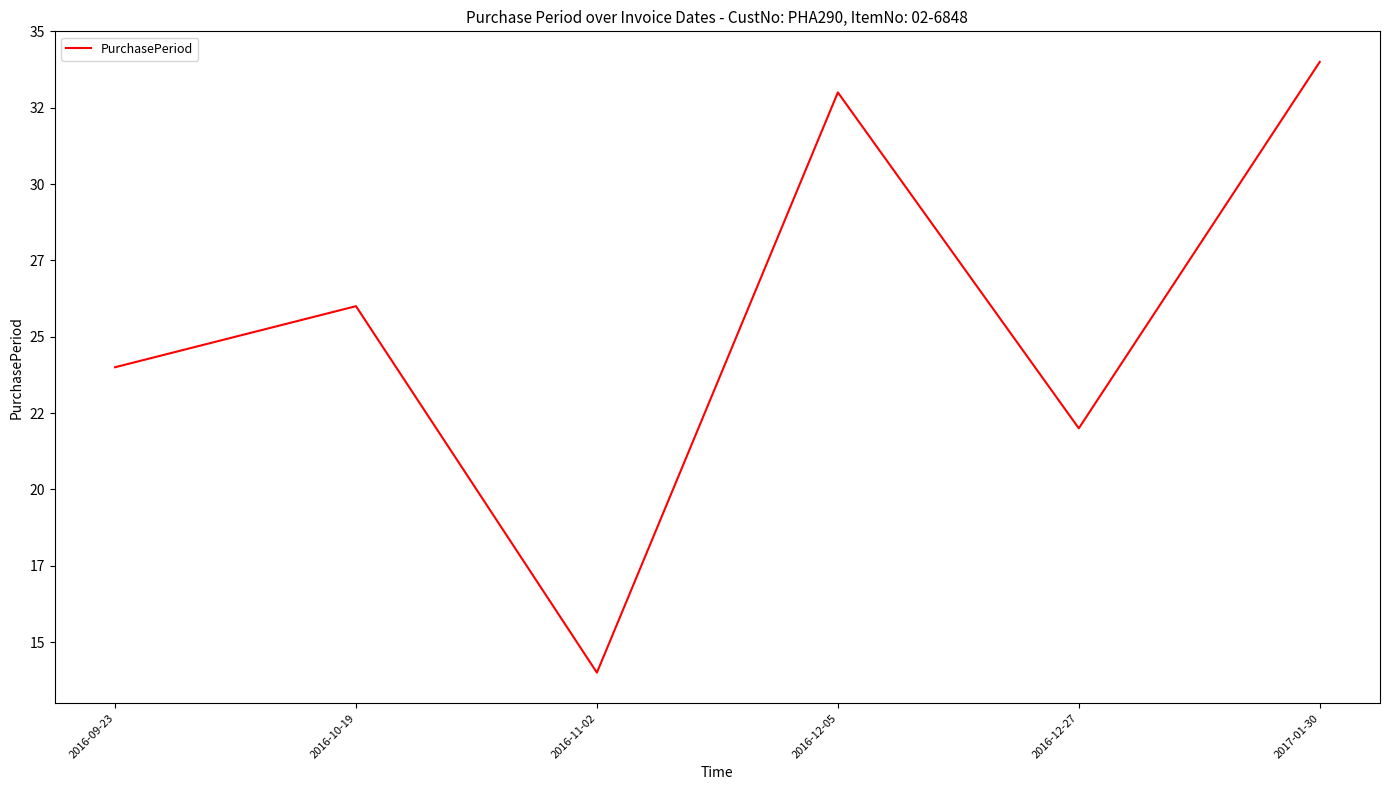

What is the change in value from 2016-09-23 to 2016-10-19?

+2